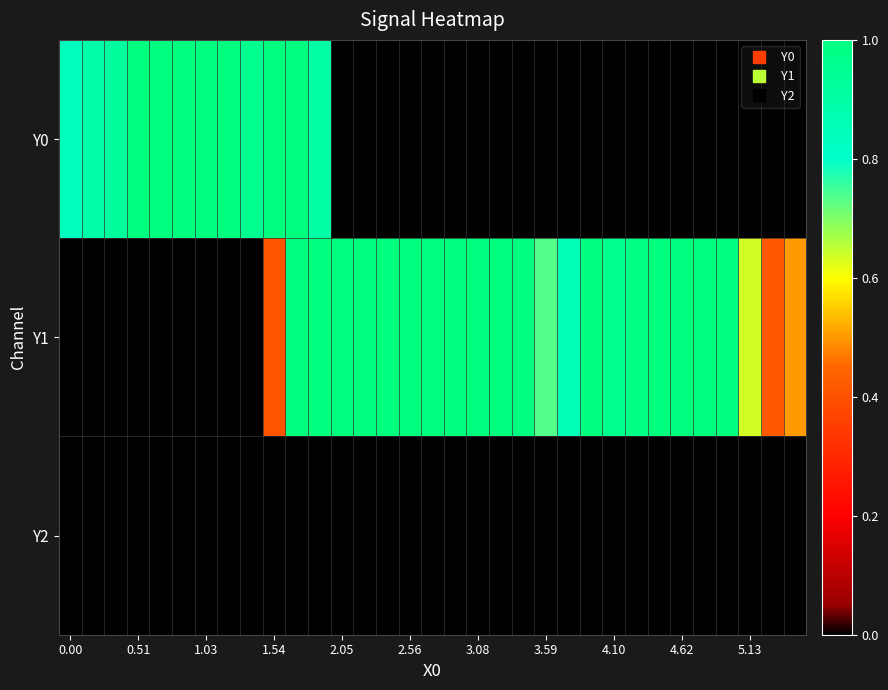

What is the greatest value displayed?

1.0